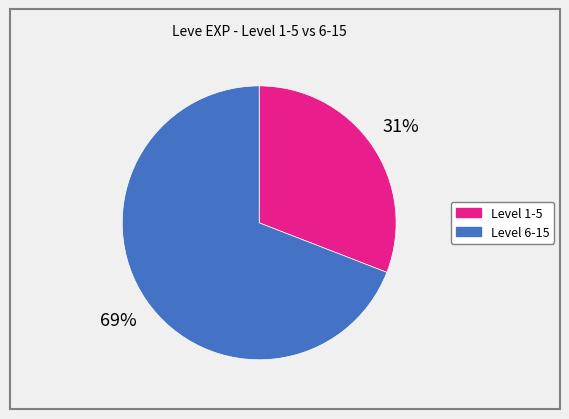

To the nearest percent, what is the average slice percentage?

50%